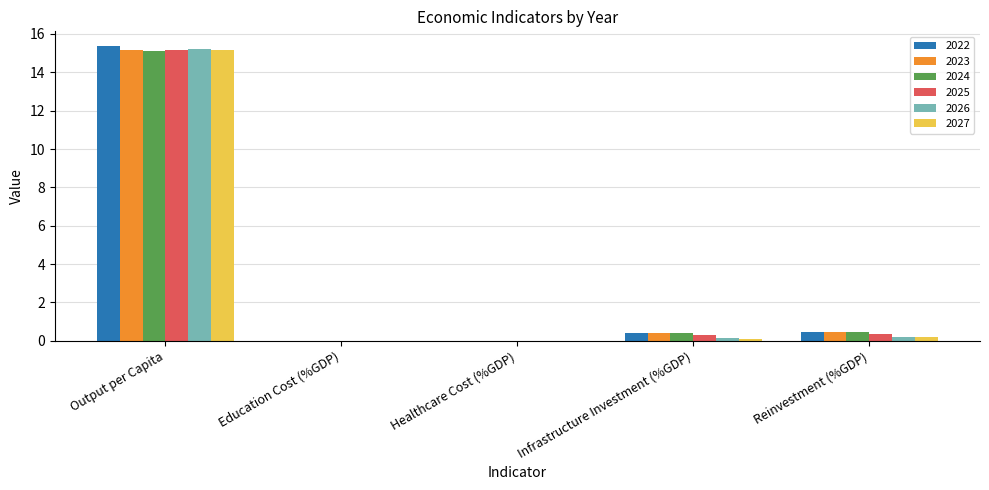

The value of 2026 at Output per Capita is 15.2. True or false?

True